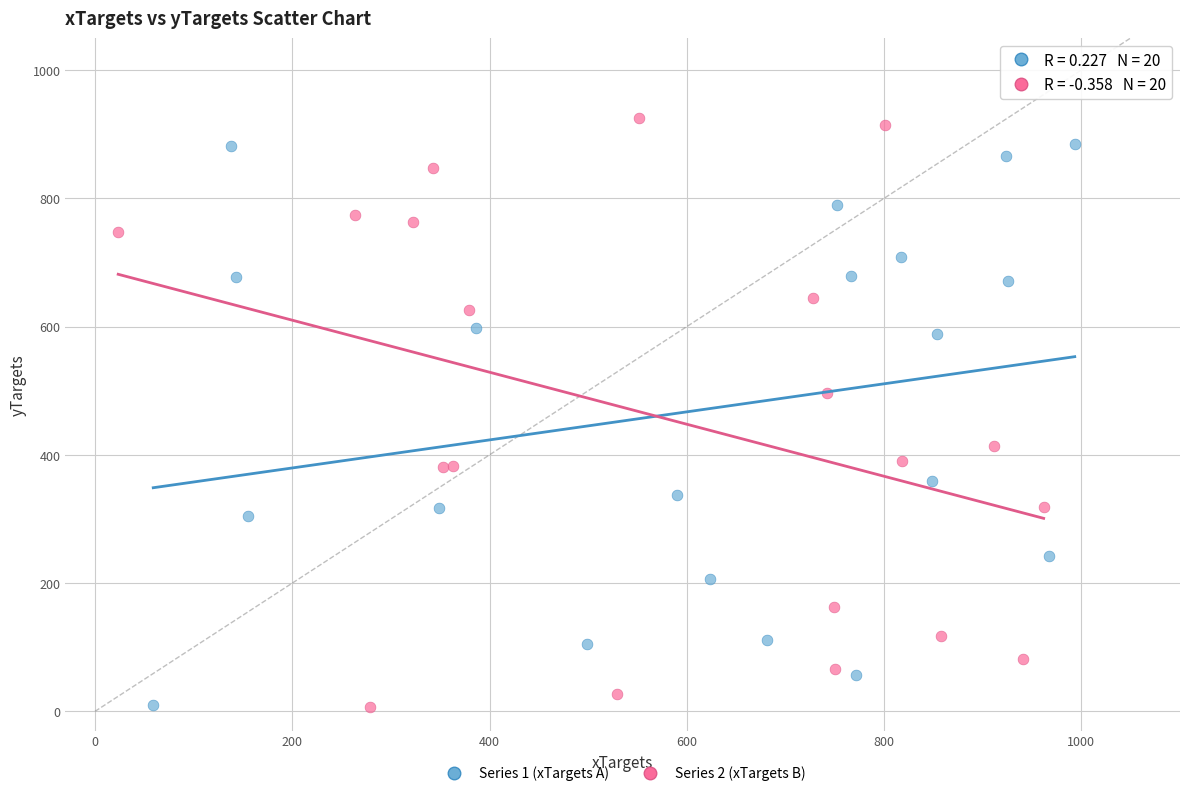

What are all the series names shown in the legend?

Series 1 (xTargets A), Series 2 (xTargets B)